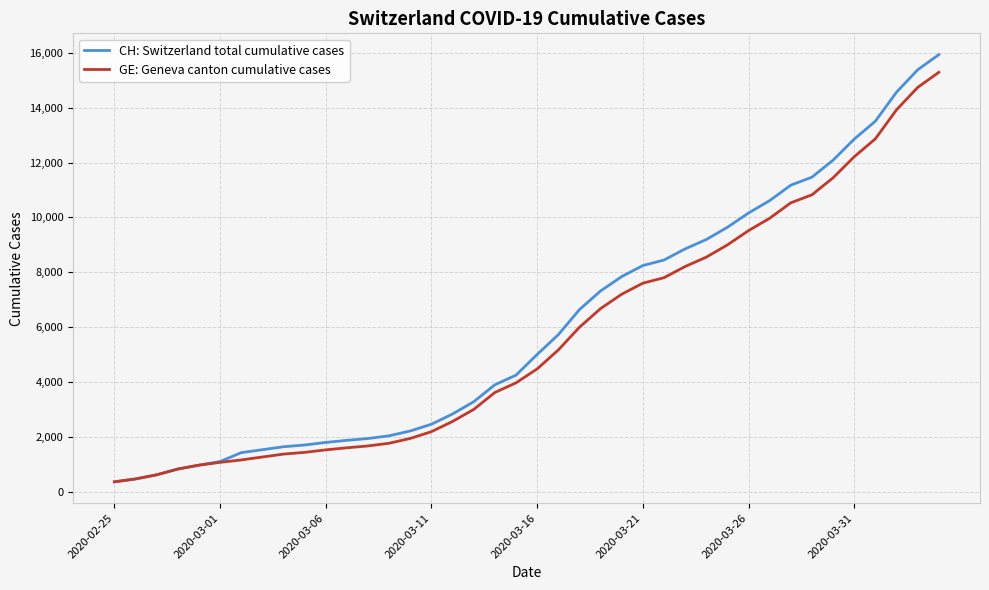

What is the minimum value for GE: Geneva canton cumulative cases?

375